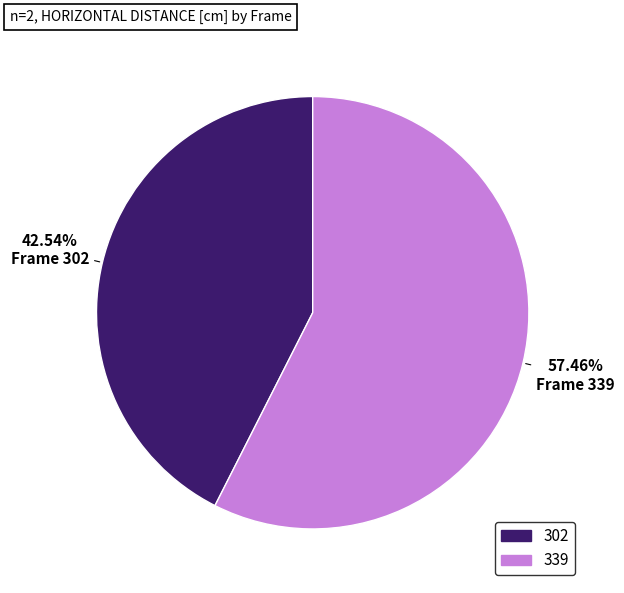

Combined, what portion of the pie is 302 and 339?

100.0%